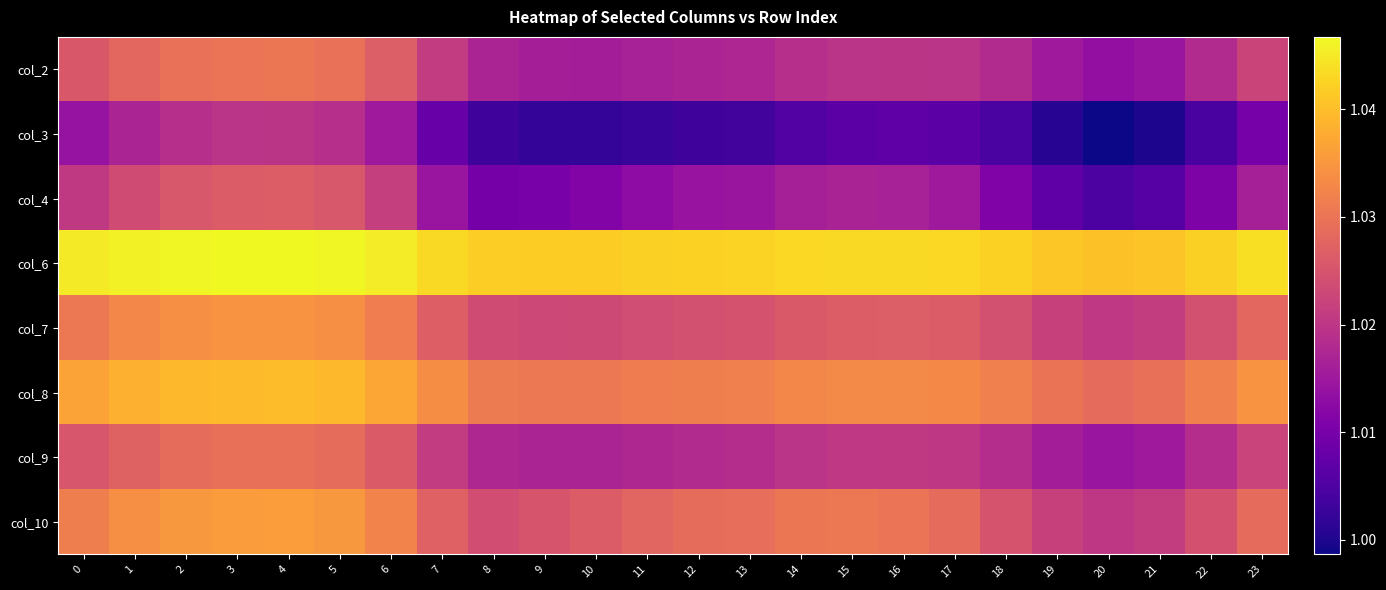

At how many categories does at least one series exceed 1?

24